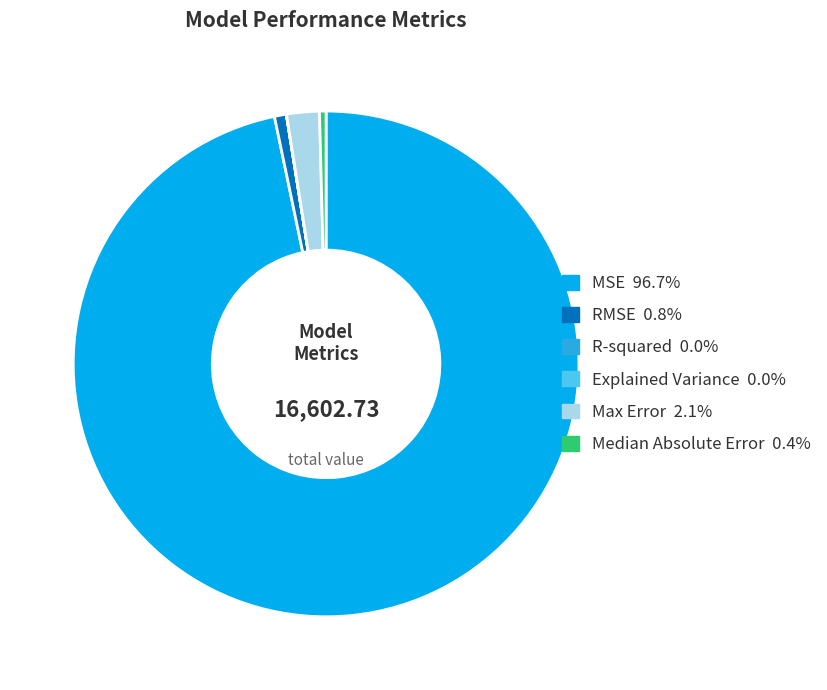

Which slice represents more than half of the pie?

MSE